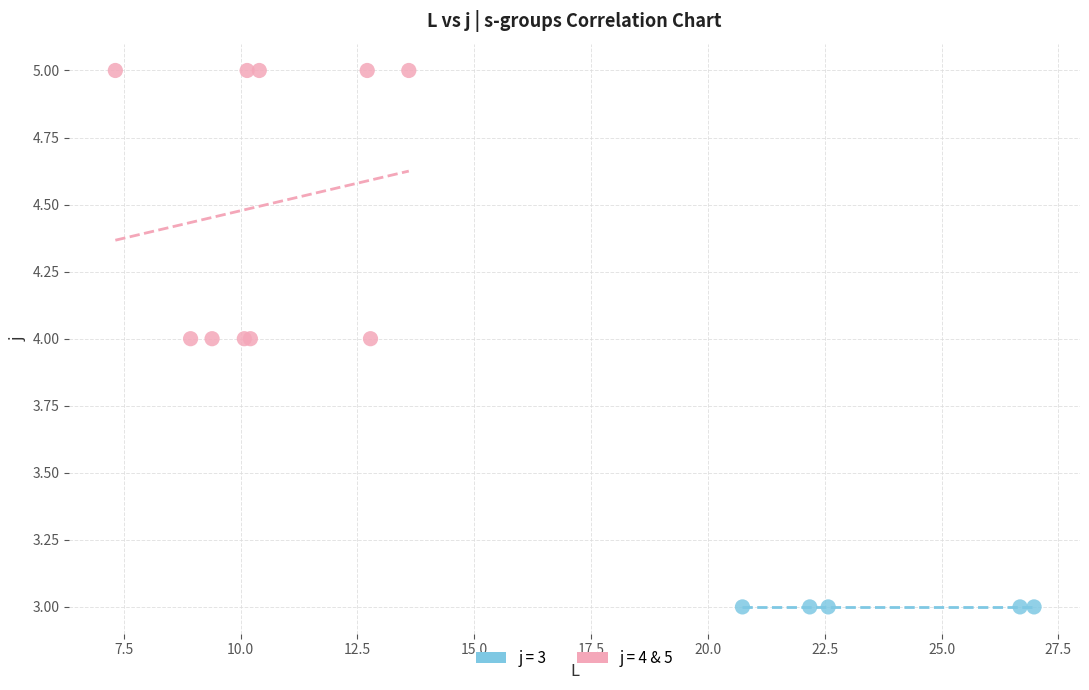

Which series reaches the maximum Y coordinate?

j = 4 & 5